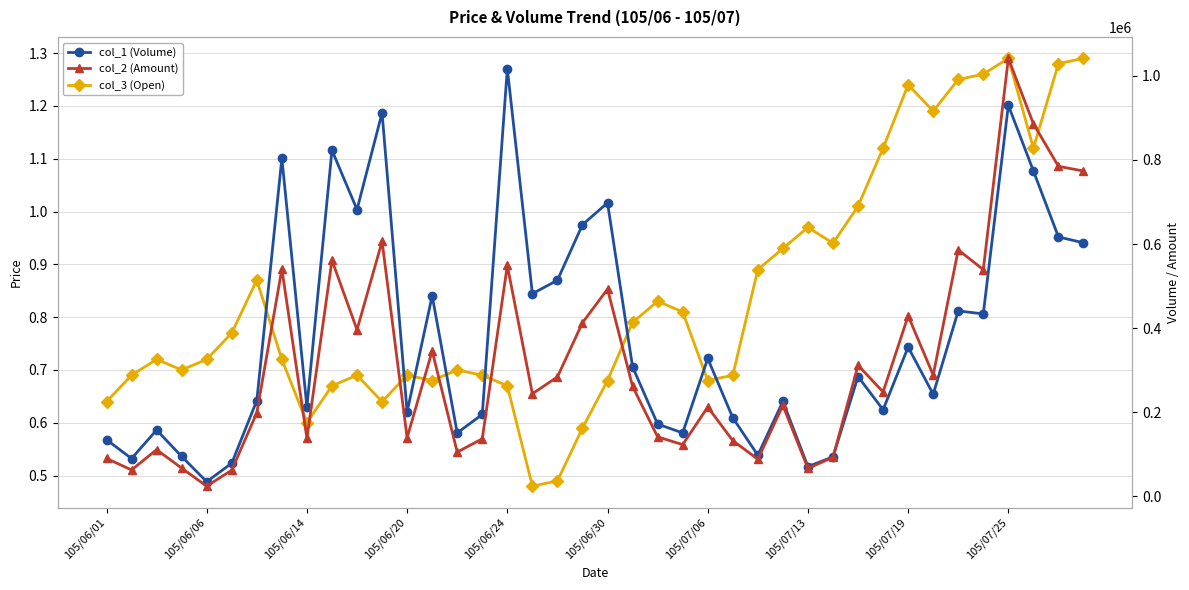

What is the spread (max minus min) of values at 22?

171999.2